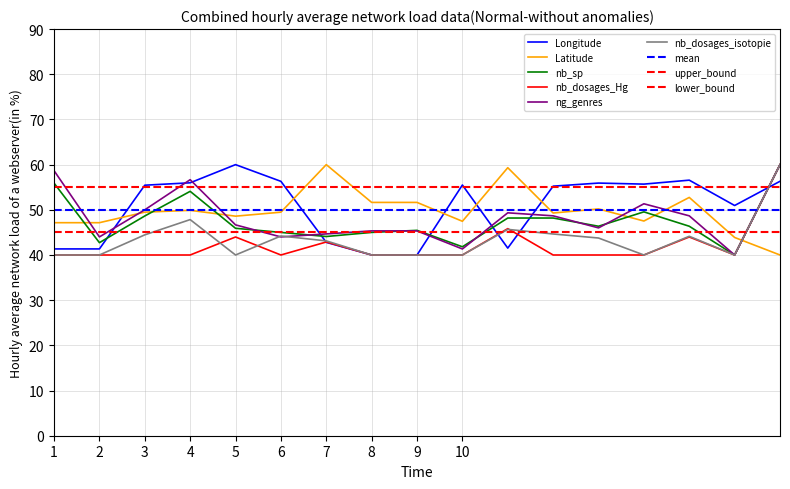

In Longitude, how many points are lower than both neighbors (excluding endpoints)?

3